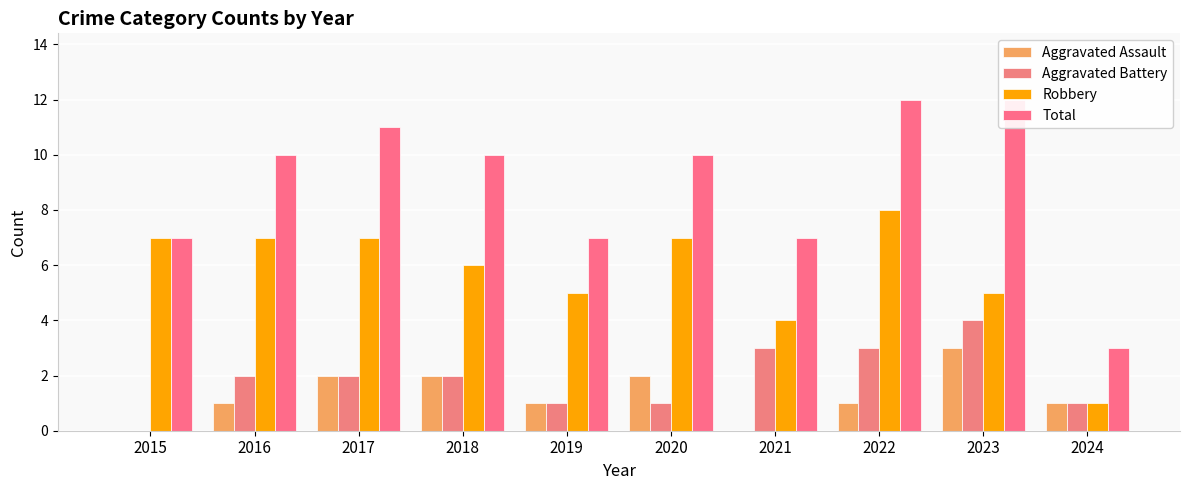

What is the total value across all series at 2021?

14